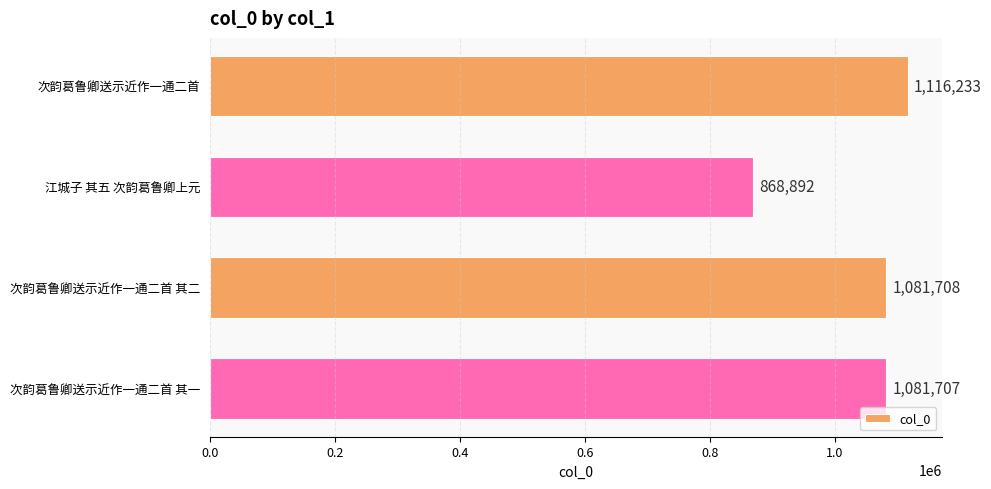

What is the sum of all values?

4148540